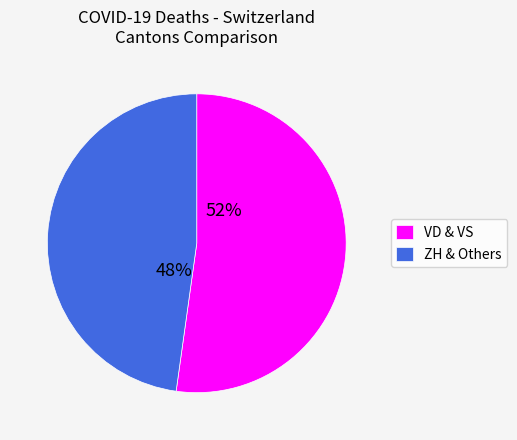

Is the sum of VD & VS and ZH & Others greater than half?

Yes